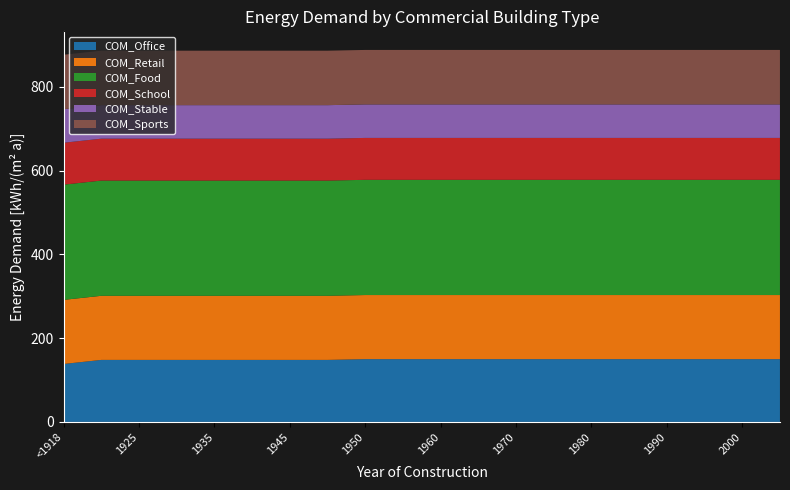

Reading left to right, what are all the values shown in this chart?

COM_Office: <1918=138.3	1919=148.0	1925=148.0	1930=148.0	1935=148.0	1940=148.0	1945=148.0	1949=148.0	1950=149.8	1955=149.8	1960=149.8	1965=149.8	1970=149.8	1975=149.8	1980=149.8	1985=149.8	1990=149.8	1995=149.8	2000=149.8	2005=149.8
COM_Retail: <1918=153.0	1919=153.0	1925=153.0	1930=153.0	1935=153.0	1940=153.0	1945=153.0	1949=153.0	1950=153.0	1955=153.0	1960=153.0	1965=153.0	1970=153.0	1975=153.0	1980=153.0	1985=153.0	1990=153.0	1995=153.0	2000=153.0	2005=153.0
COM_Food: <1918=275.0	1919=275.0	1925=275.0	1930=275.0	1935=275.0	1940=275.0	1945=275.0	1949=275.0	1950=275.0	1955=275.0	1960=275.0	1965=275.0	1970=275.0	1975=275.0	1980=275.0	1985=275.0	1990=275.0	1995=275.0	2000=275.0	2005=275.0
COM_School: <1918=100.0	1919=100.0	1925=100.0	1930=100.0	1935=100.0	1940=100.0	1945=100.0	1949=100.0	1950=100.0	1955=100.0	1960=100.0	1965=100.0	1970=100.0	1975=100.0	1980=100.0	1985=100.0	1990=100.0	1995=100.0	2000=100.0	2005=100.0
COM_Stable: <1918=80.0	1919=80.0	1925=80.0	1930=80.0	1935=80.0	1940=80.0	1945=80.0	1949=80.0	1950=80.0	1955=80.0	1960=80.0	1965=80.0	1970=80.0	1975=80.0	1980=80.0	1985=80.0	1990=80.0	1995=80.0	2000=80.0	2005=80.0
COM_Sports: <1918=130.0	1919=130.0	1925=130.0	1930=130.0	1935=130.0	1940=130.0	1945=130.0	1949=130.0	1950=130.0	1955=130.0	1960=130.0	1965=130.0	1970=130.0	1975=130.0	1980=130.0	1985=130.0	1990=130.0	1995=130.0	2000=130.0	2005=130.0